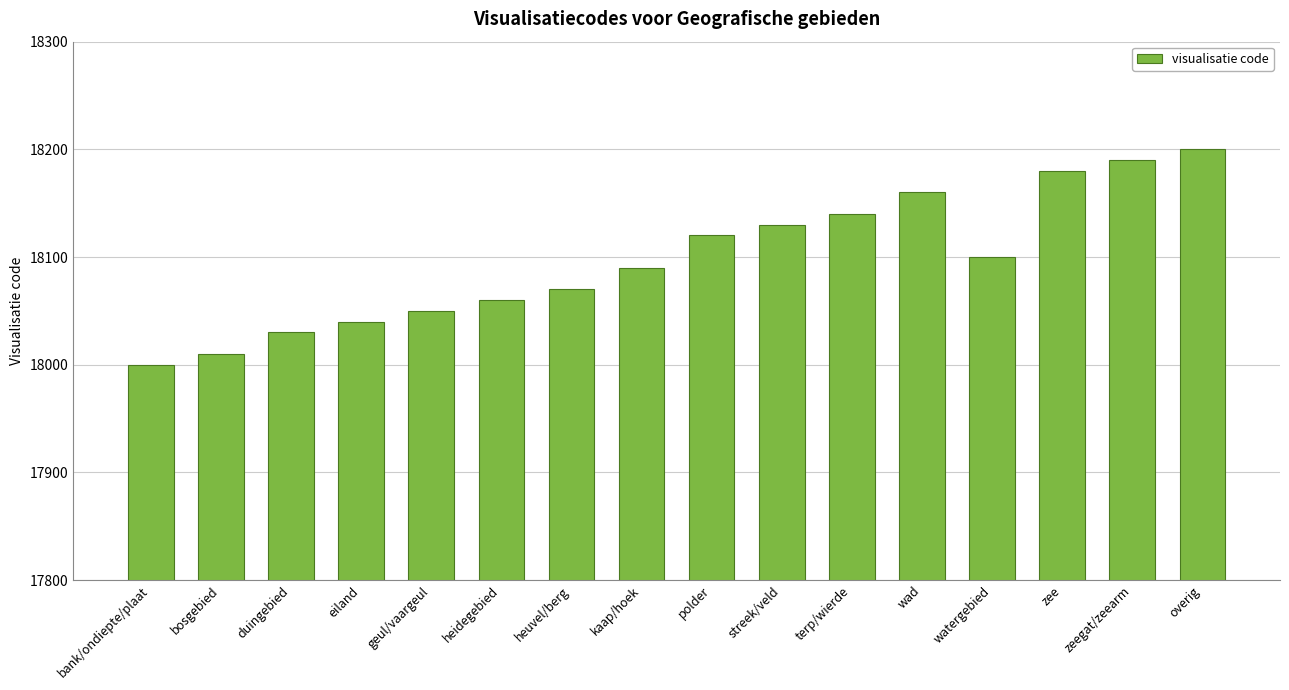

What is the average value?

18098